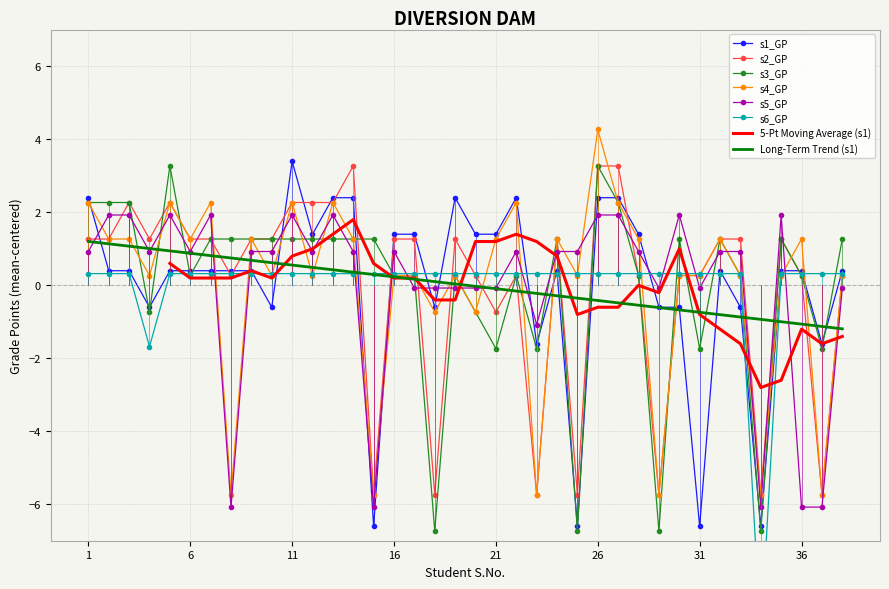

At which category does s4_GP reach its first local valley?

4